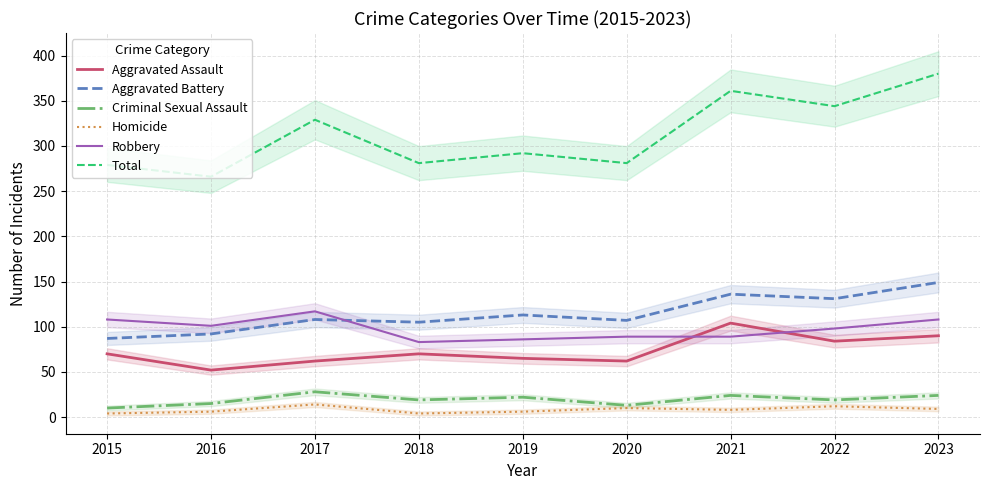

True or false: Total and Aggravated Assault intersect in this chart.

False